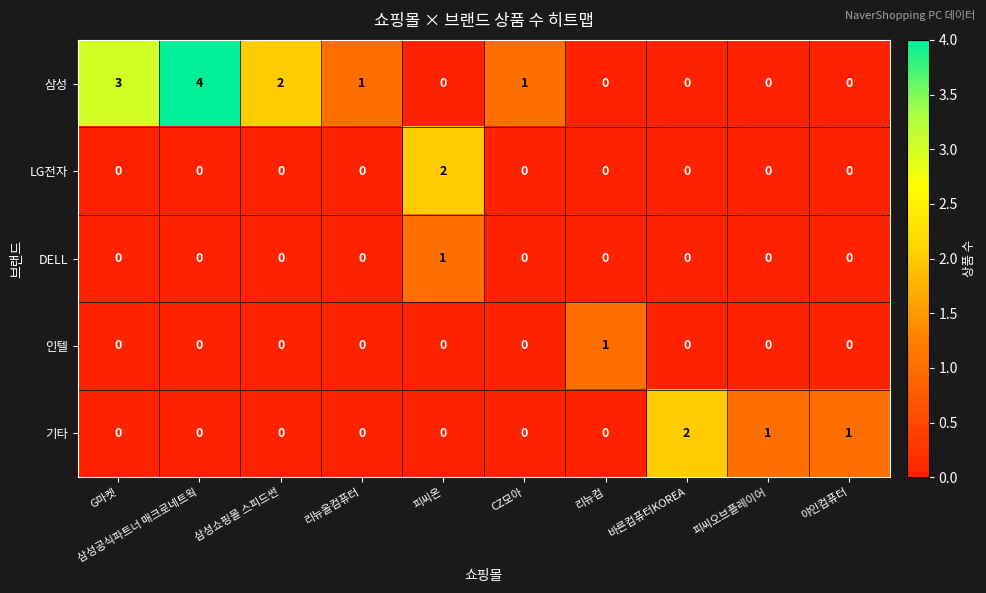

Which category has the highest value in the DELL series?

피씨온